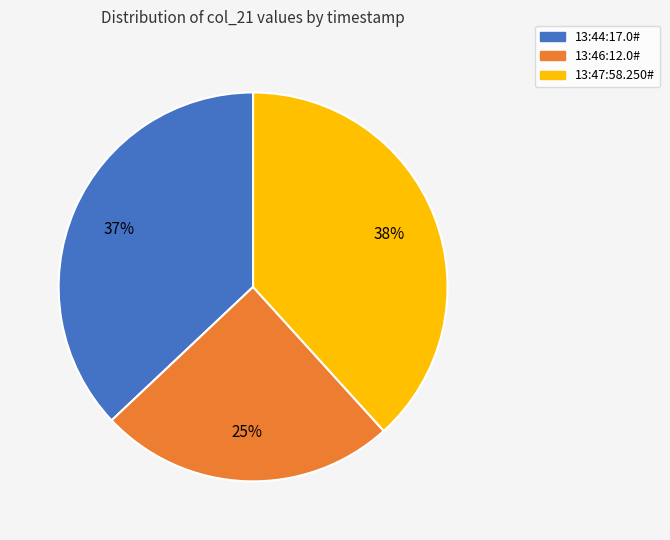

The 13:46:12.0# slice represents 25% of the pie. True or false?

True